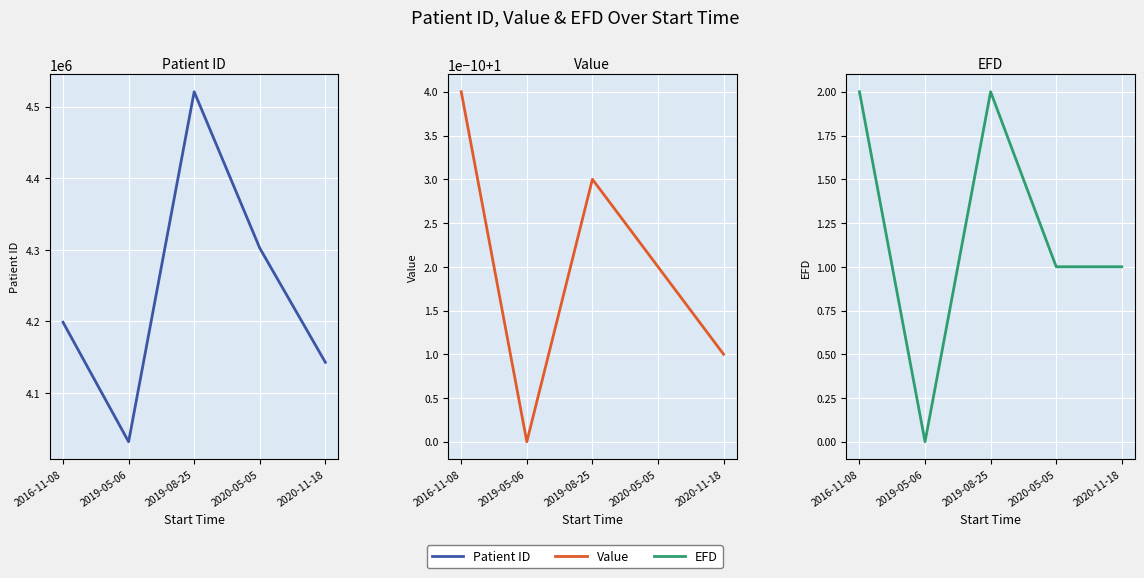

In EFD, how many points are higher than both neighbors (excluding endpoints)?

1